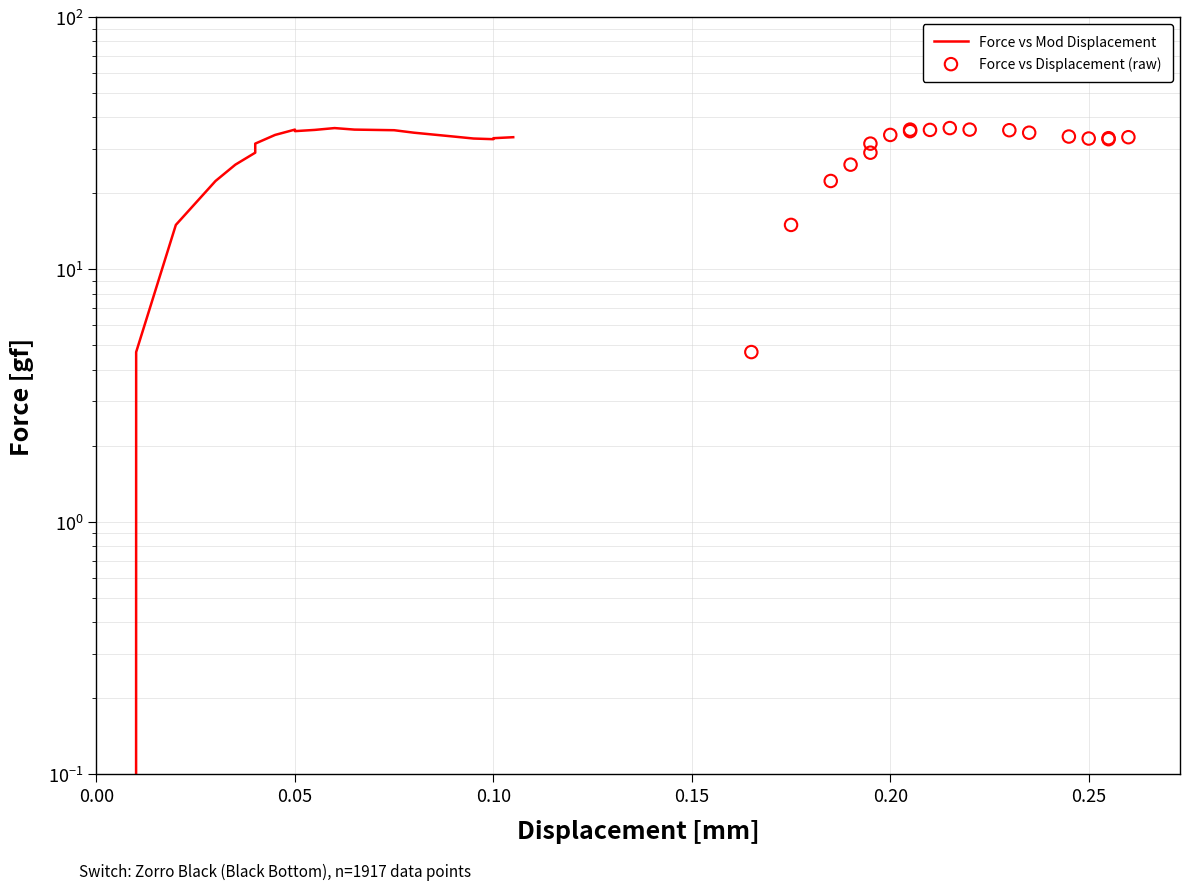

Which series reaches the maximum Y coordinate?

Force vs Mod Displacement